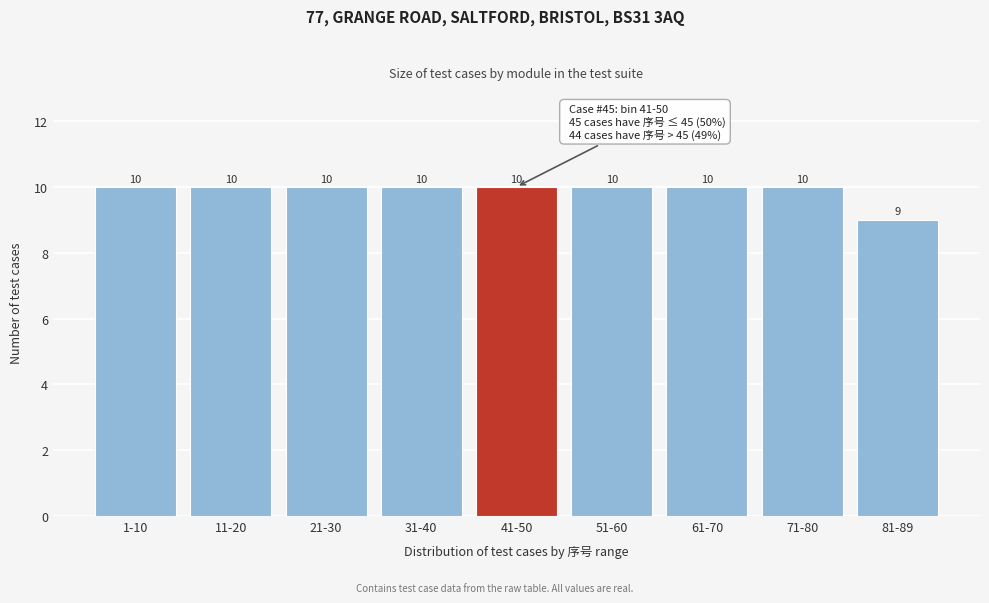

Reading left to right, list all the values displayed in this chart.

1-10=10	11-20=10	21-30=10	31-40=10	41-50=10	51-60=10	61-70=10	71-80=10	81-89=9